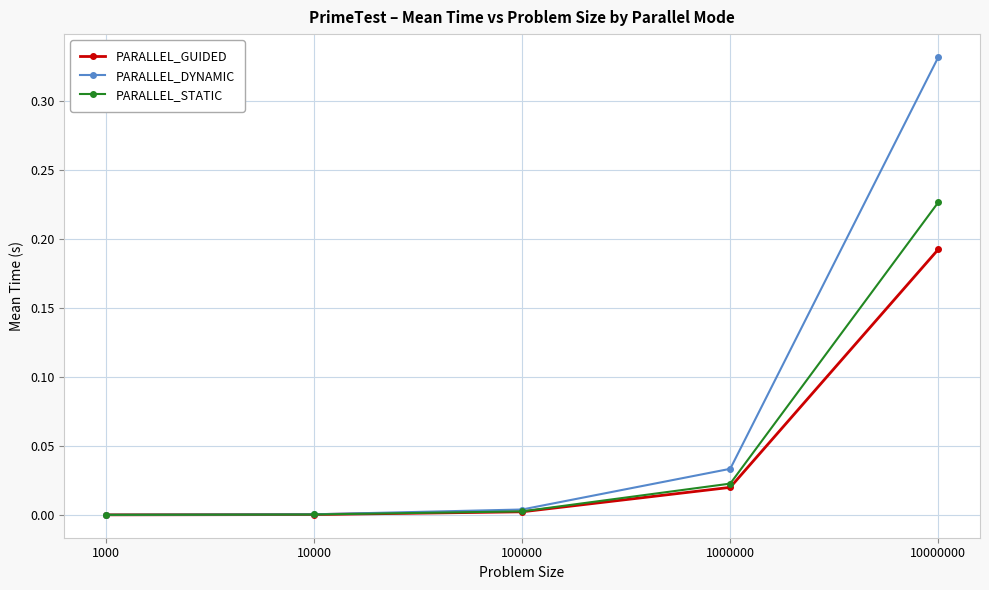

List the series in order of their overall mean, highest first.

PARALLEL_DYNAMIC, PARALLEL_STATIC, PARALLEL_GUIDED